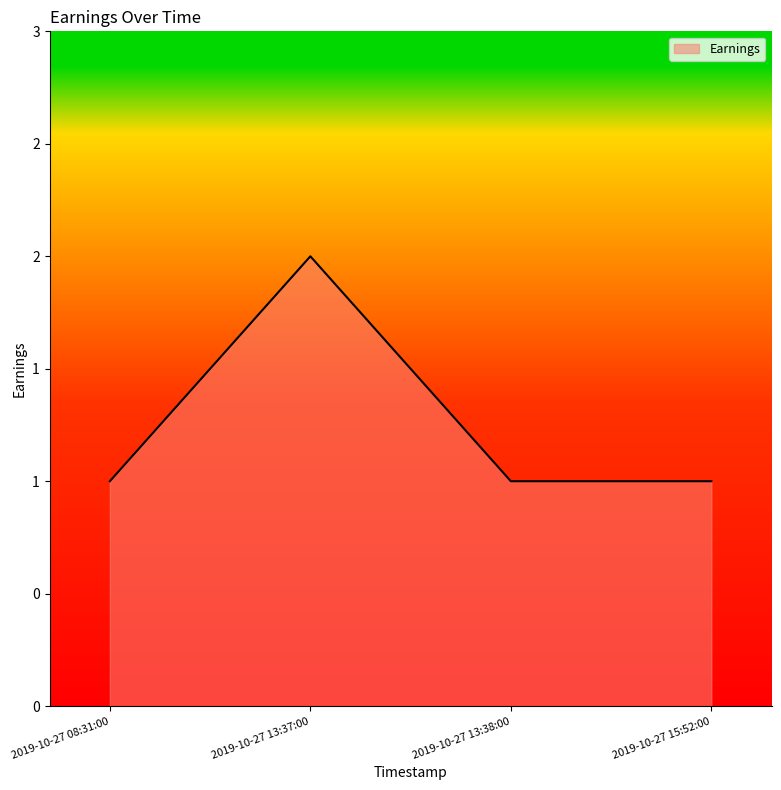

Reading left to right, list all the values displayed in this chart.

2019-10-27 08:31:00=1	2019-10-27 13:37:00=2	2019-10-27 13:38:00=1	2019-10-27 15:52:00=1